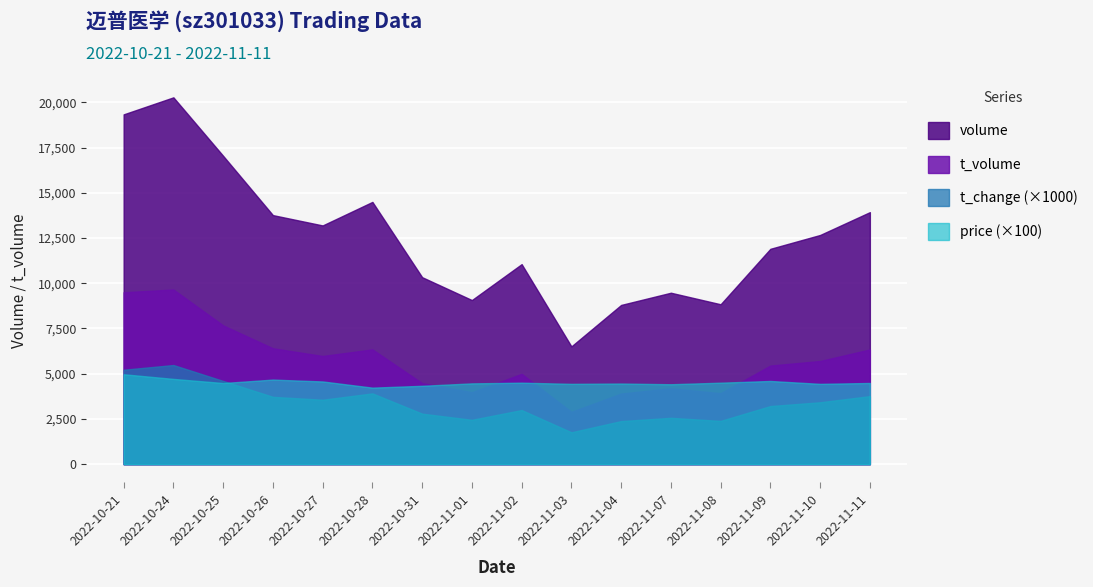

At which label is volume closest to 13394?

2022-10-27